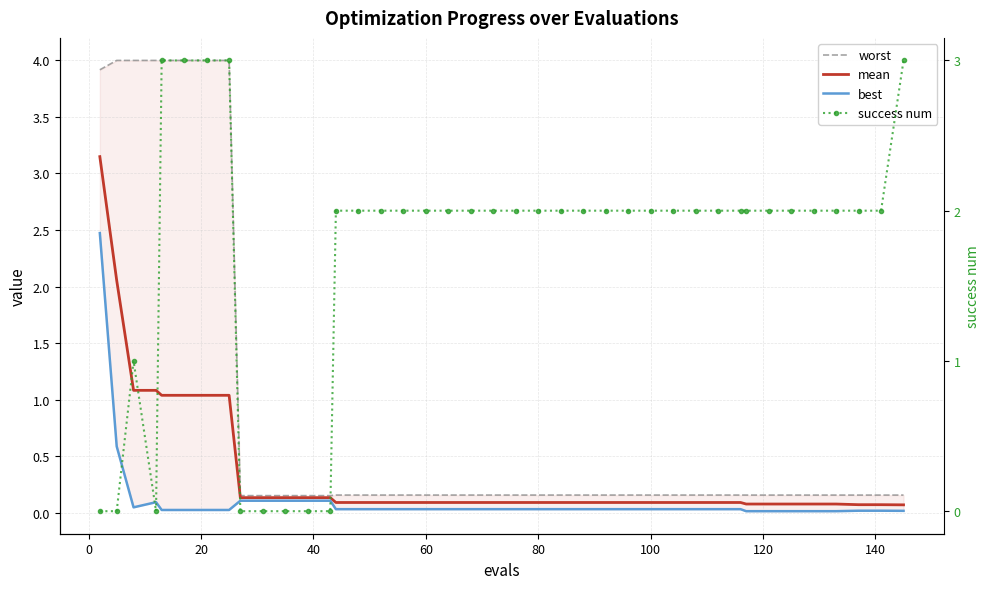

Rank the series by their maximum value, from highest to lowest.

worst, mean, success num, best